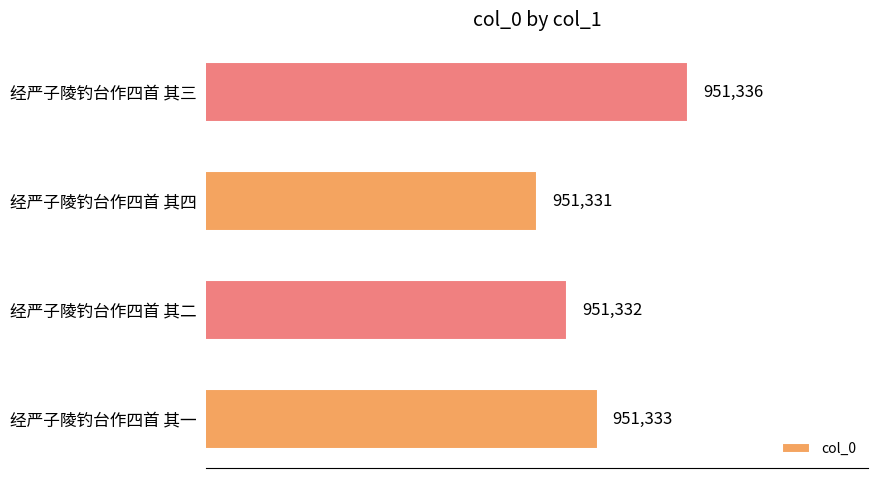

Are the bars horizontal?

Yes